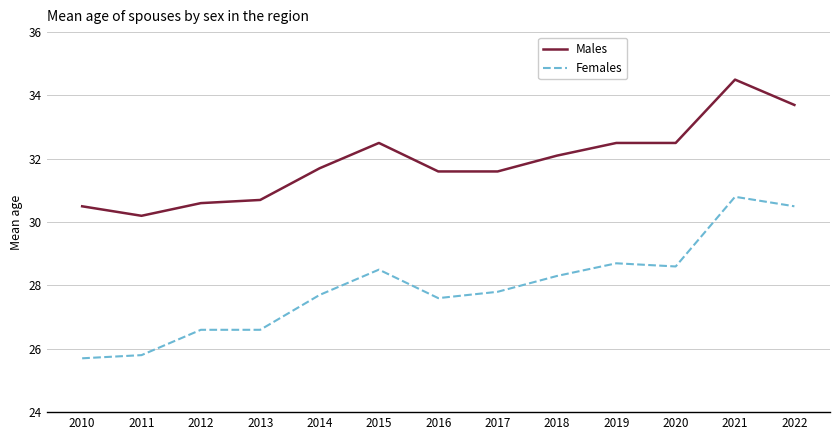

Rank the series by their maximum value, from highest to lowest.

Males, Females